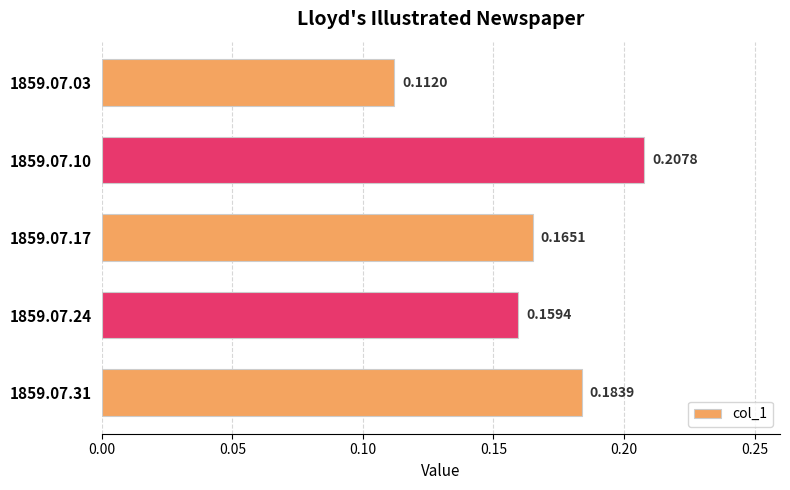

Rank the categories by value from highest to lowest.

1859.07.10, 1859.07.31, 1859.07.17, 1859.07.24, 1859.07.03